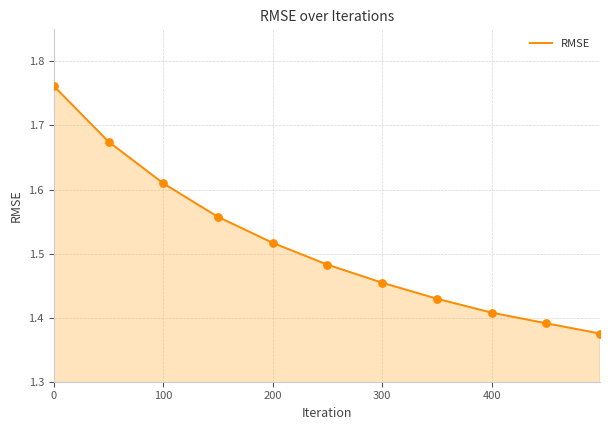

What is the difference between the maximum and minimum values?

0.4